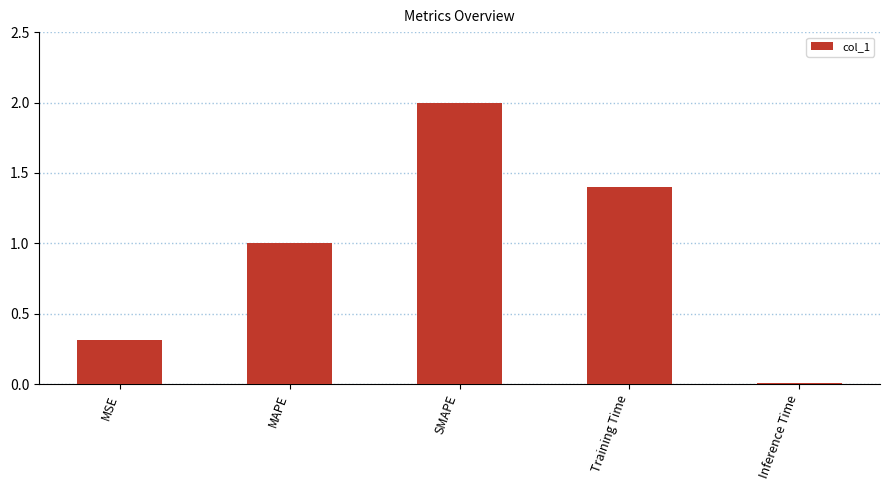

What position from the left is SMAPE?

3